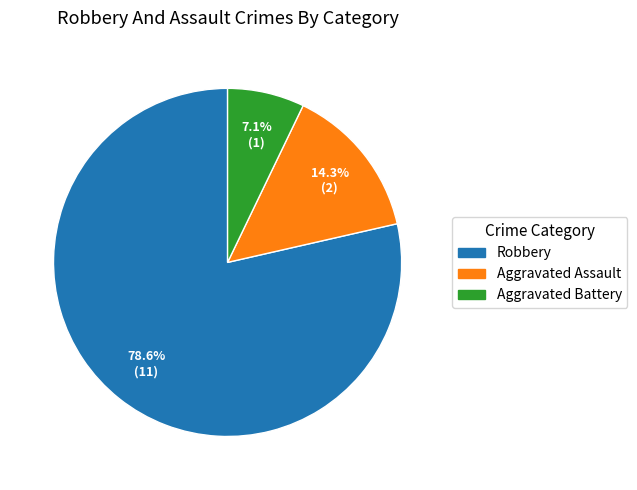

Is there a majority slice in this chart?

Yes